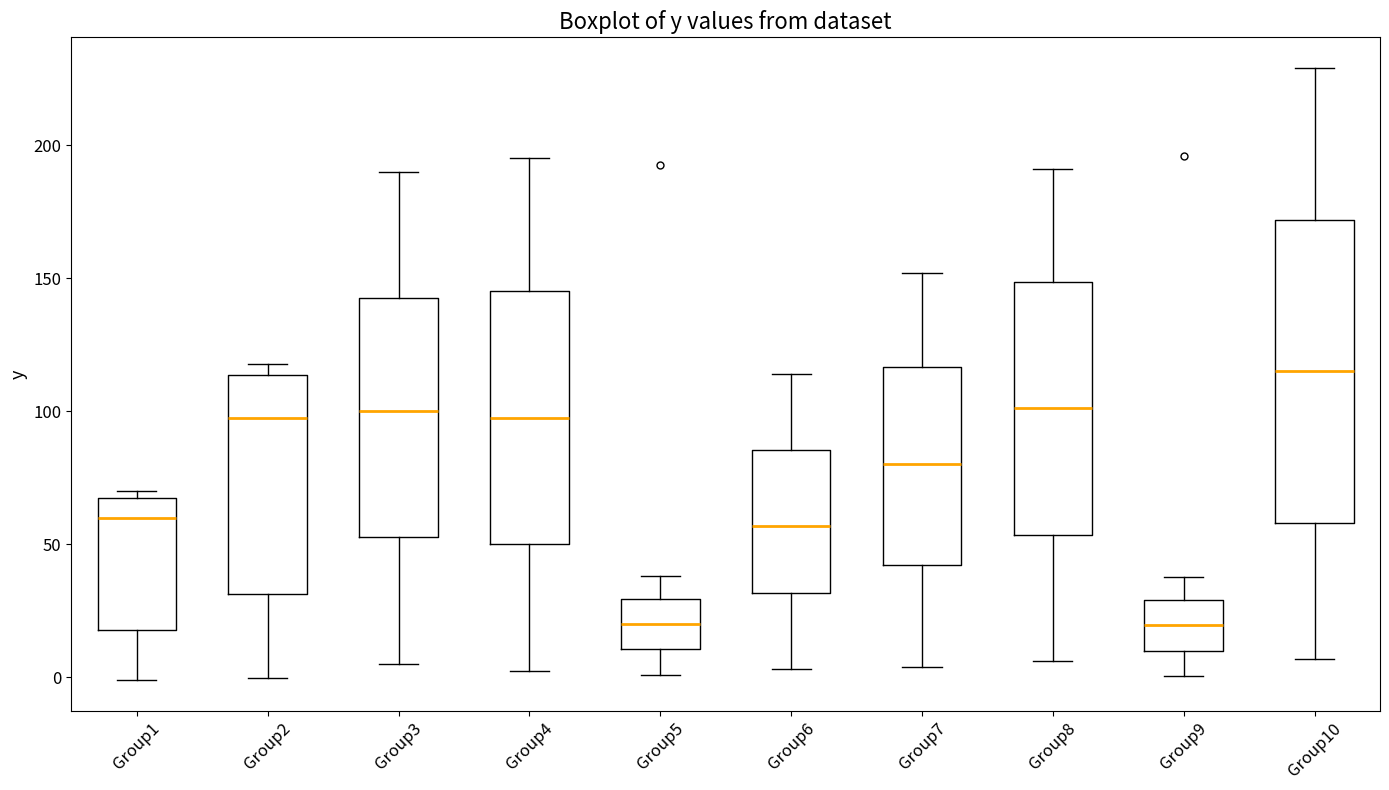

Reading left to right, transcribe this box plot: for each box, give where its median line is, the range the box spans, and where its two whiskers end, as read against the y-axis. The values are not printed on the chart, so give them approximately, as read against the axis.

Group1: median 60, box 20 to 65, whiskers 0 to 70
Group2: median 100, box 30 to 115, whiskers 0 to 120
Group3: median 100, box 55 to 145, whiskers 5 to 190
Group4: median 100, box 50 to 145, whiskers 5 to 195
Group5: median 20, box 10 to 30, whiskers 0 to 40
Group6: median 55, box 30 to 85, whiskers 5 to 115
Group7: median 80, box 40 to 115, whiskers 5 to 150
Group8: median 100, box 55 to 150, whiskers 5 to 190
Group9: median 20, box 10 to 30, whiskers 0 to 40
Group10: median 115, box 60 to 170, whiskers 5 to 230